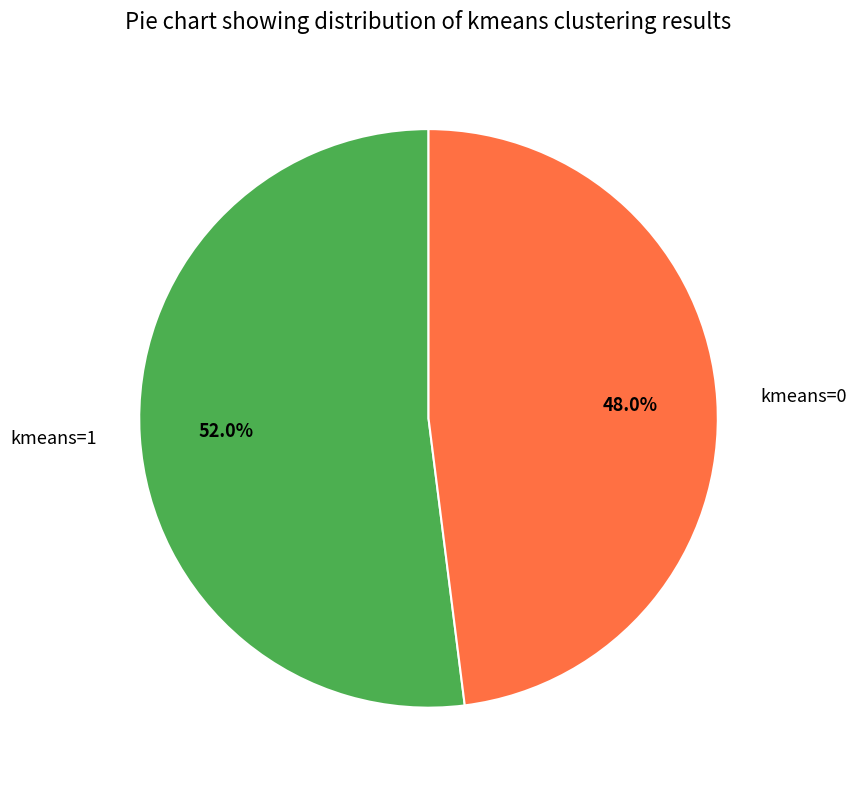

What percentage is the kmeans=0 slice, to the nearest percent?

48%